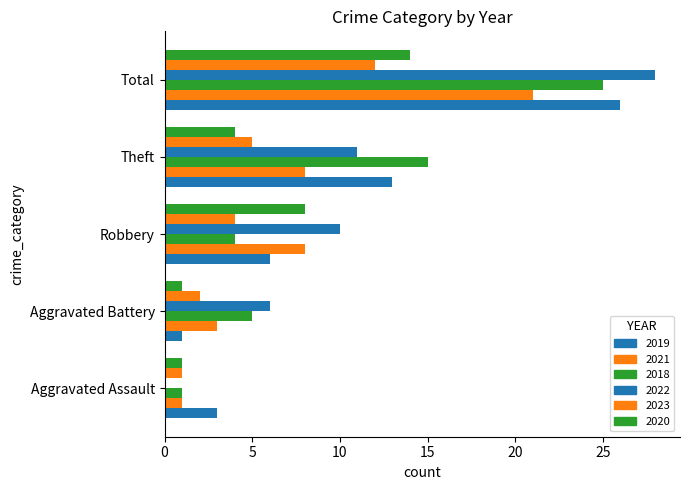

At which category does the chart reach its minimum across all series?

Aggravated Assault